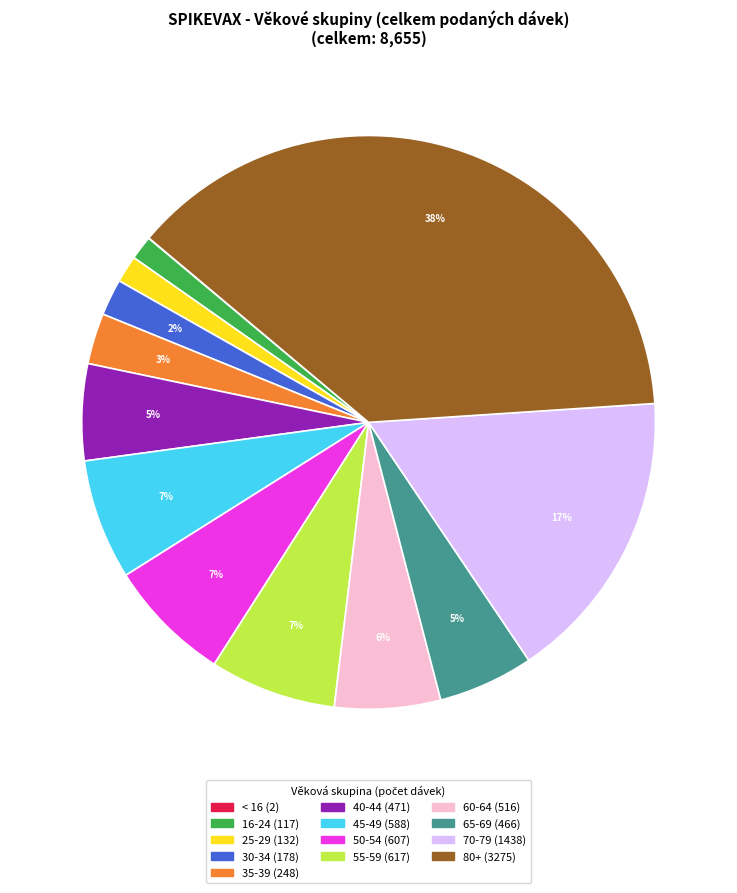

Does 80+ account for over 50% of the chart?

No